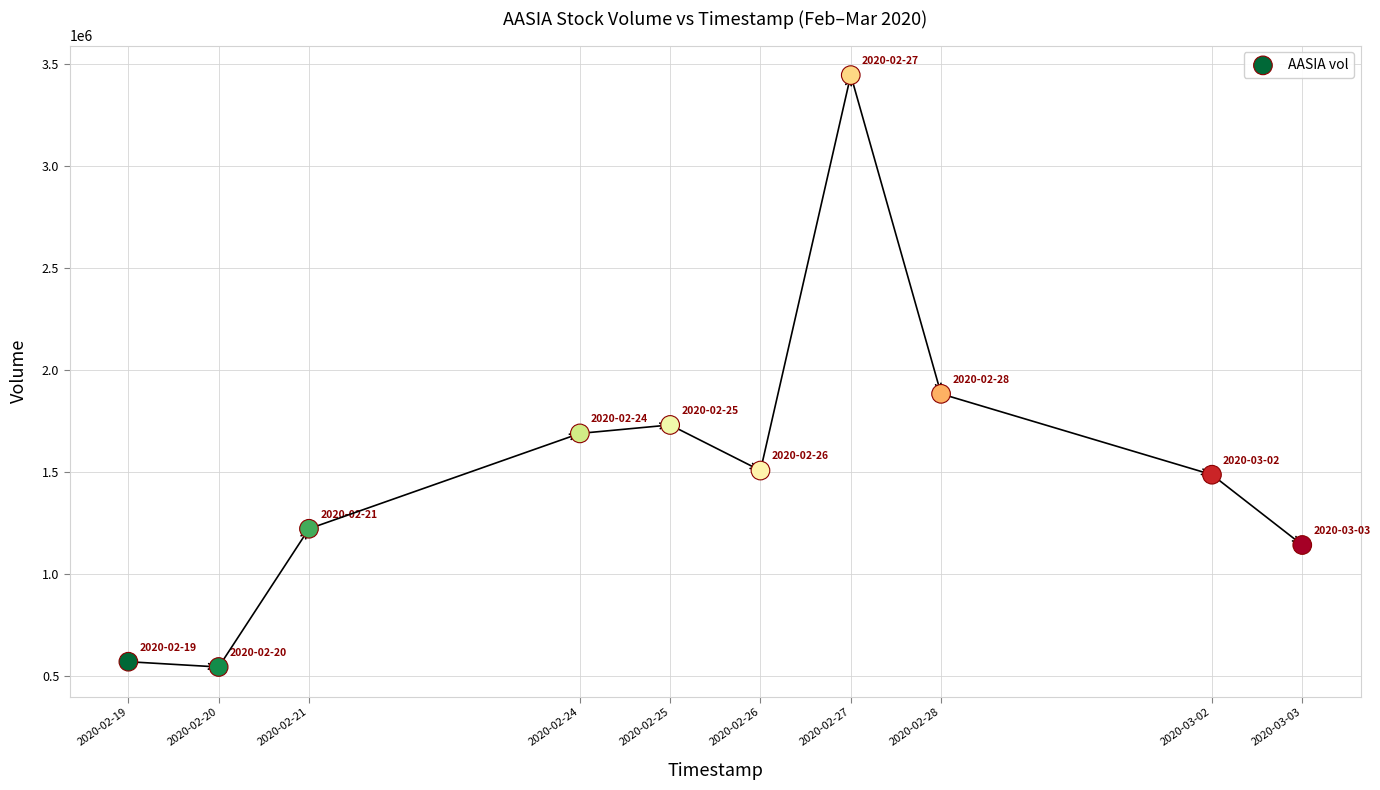

What is the range of X values (max minus min)?

1123200